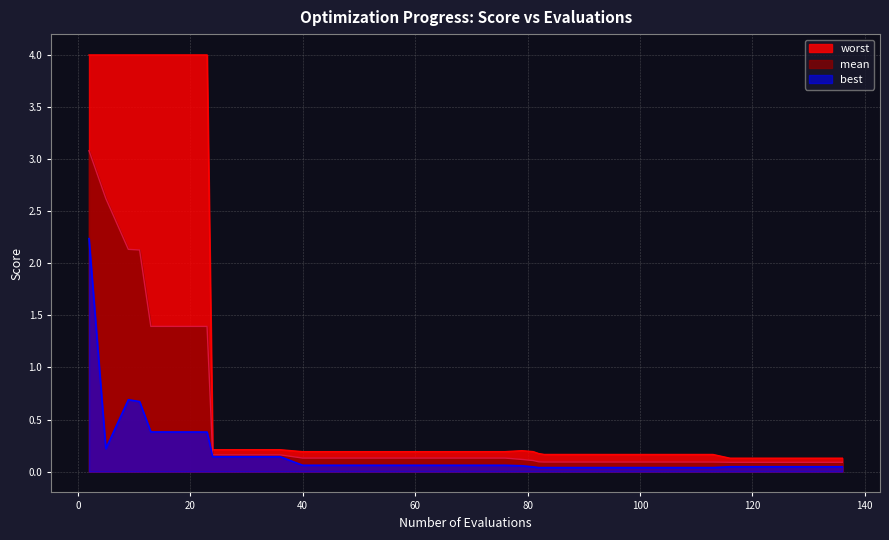

Which category has the highest value in the worst series?

2